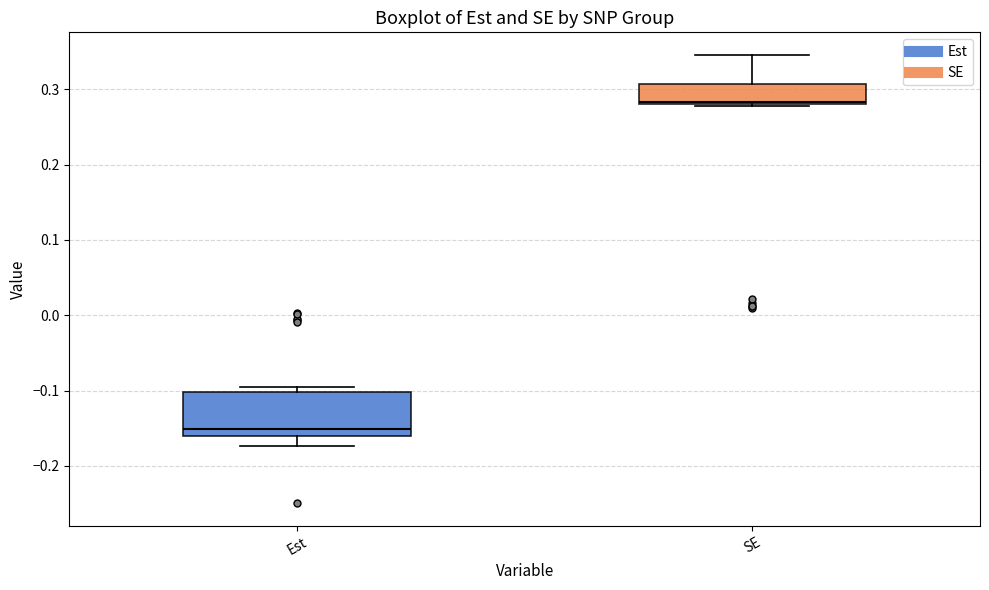

Reading left to right, transcribe this box plot: for each box, give where its median line is, the range the box spans, and where its two whiskers end, as read against the y-axis. The values are not printed on the chart, so give them approximately, as read against the axis.

Est: median -0.15, box -0.16 to -0.10, whiskers -0.17 to -0.10 (just above the box's upper edge)
SE: median 0.28 (just above the box's lower edge), box 0.28 to 0.31, whiskers 0.28 to 0.35